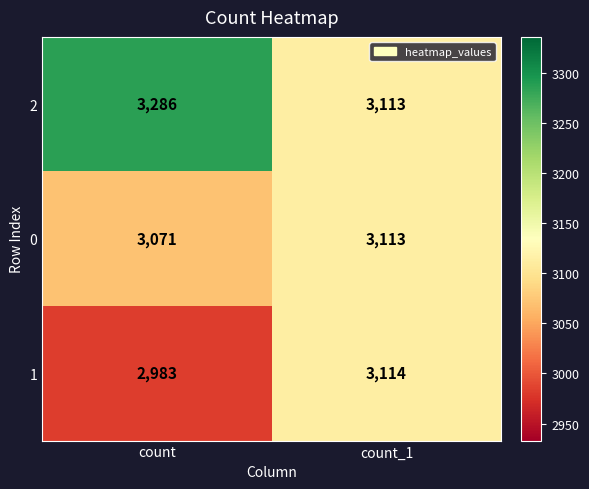

Which series has the largest range (max minus min)?

2